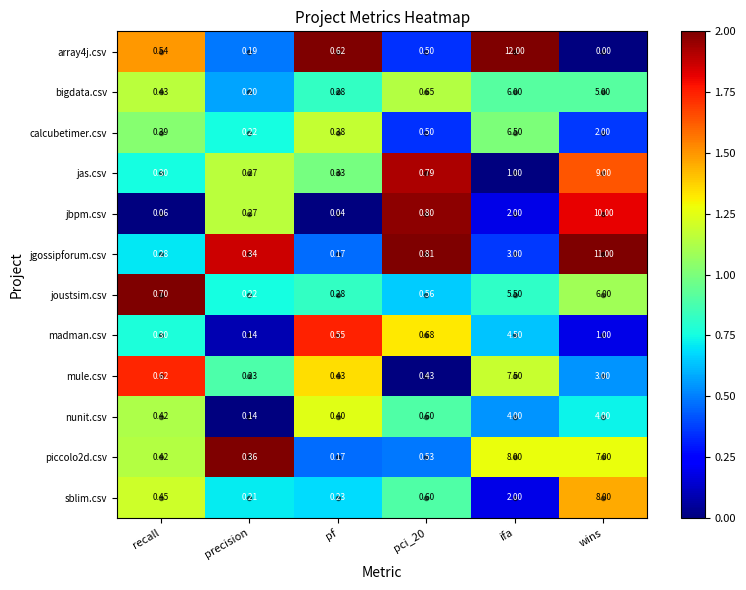

At which label does calcubetimer.csv reach its peak?

ifa